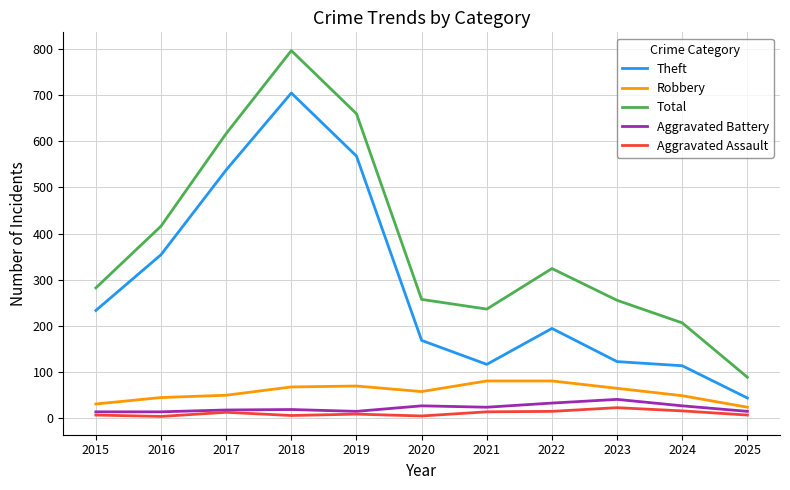

Is the value of Aggravated Assault at 2023 greater than the value of Total at 2023?

No